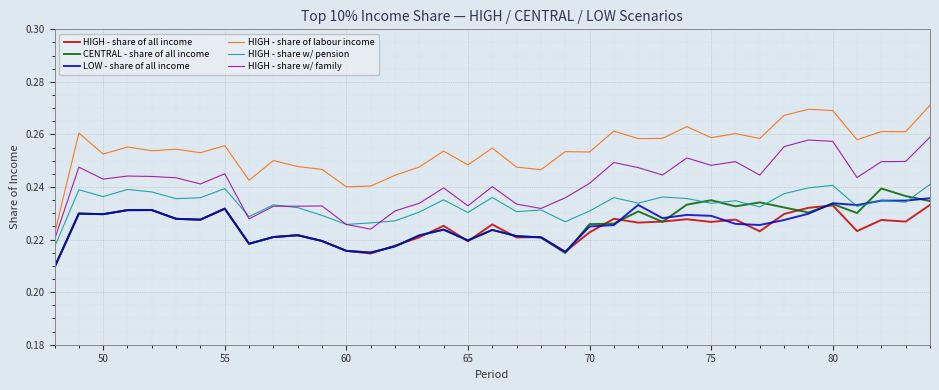

Which series has the largest total across all categories?

HIGH - share of labour income